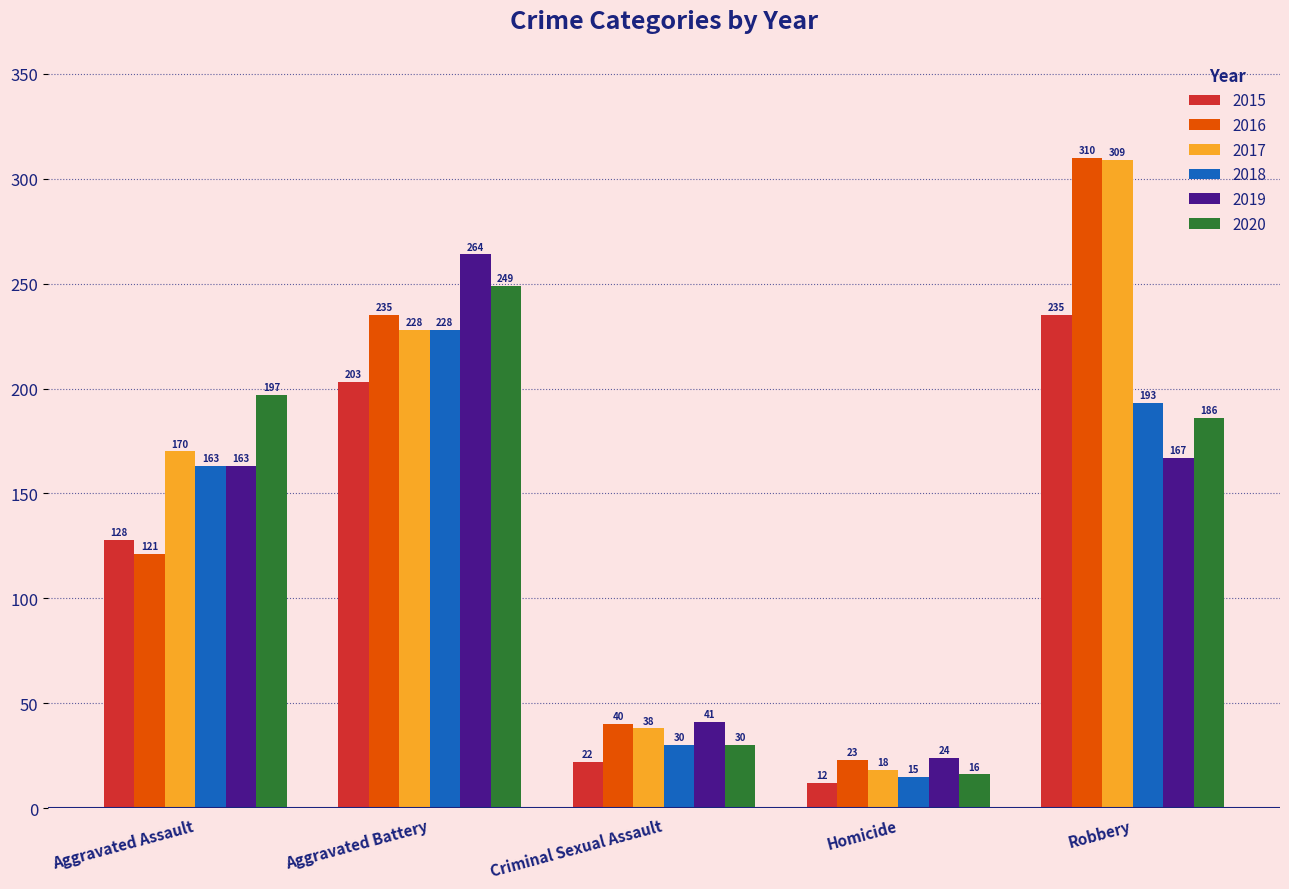

What is the sum of all 2018 values?

629